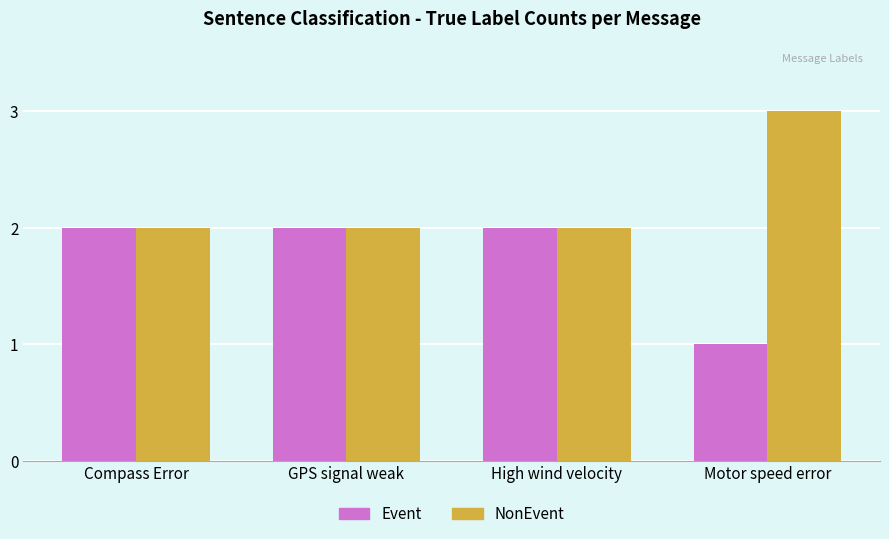

How many data points does each series have?

4